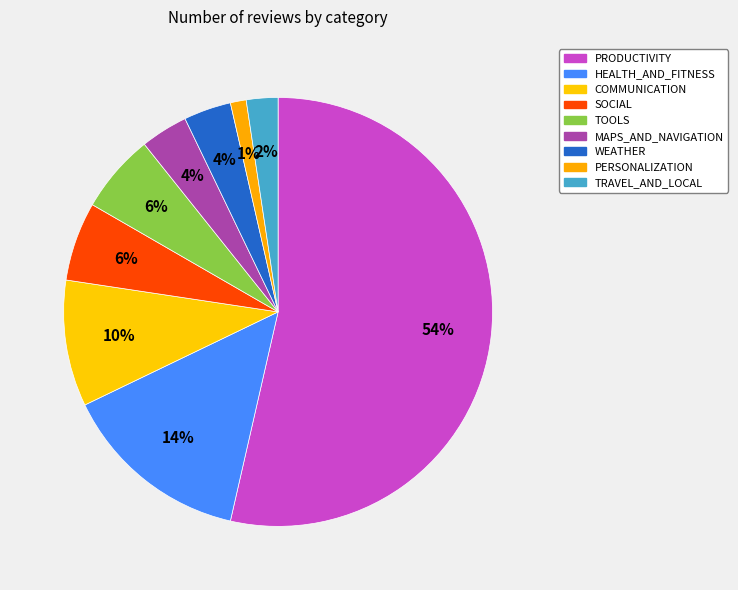

To the nearest percent, what portion does COMMUNICATION represent?

10%